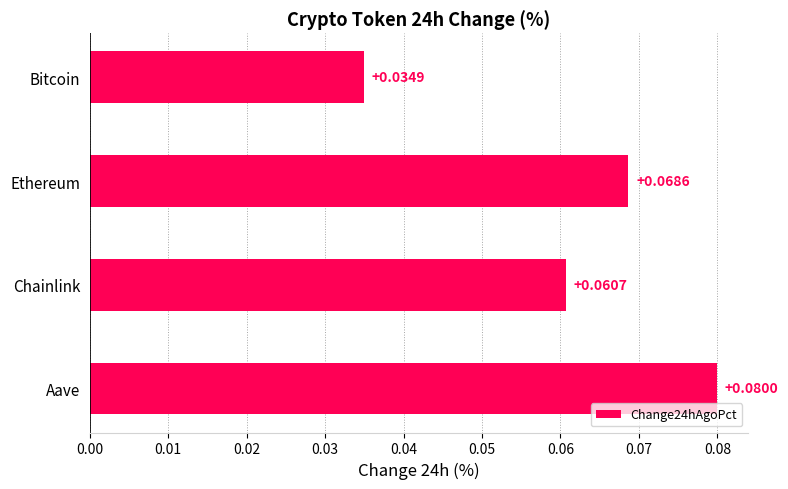

List the labels in order of value, smallest first.

Bitcoin, Chainlink, Ethereum, Aave